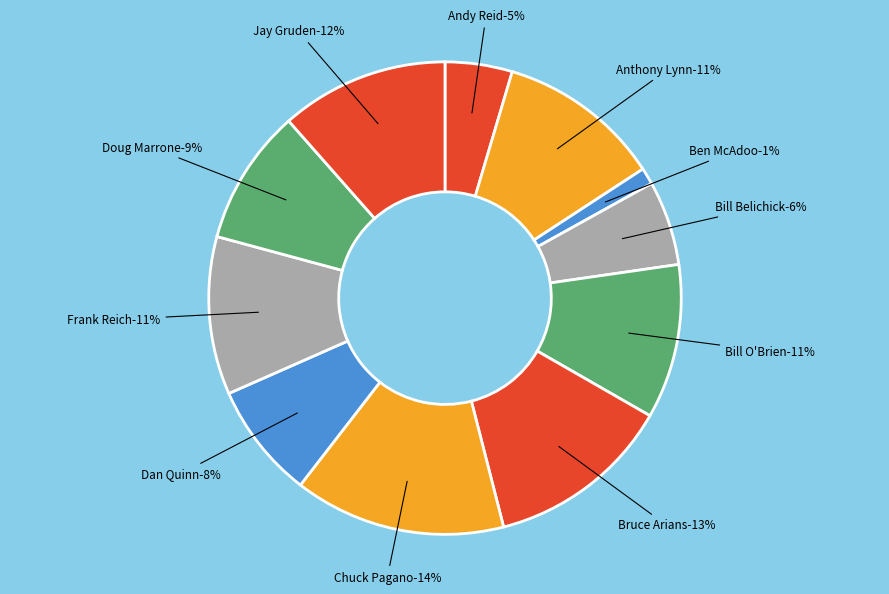

Which category has the biggest portion of the pie?

Chuck Pagano